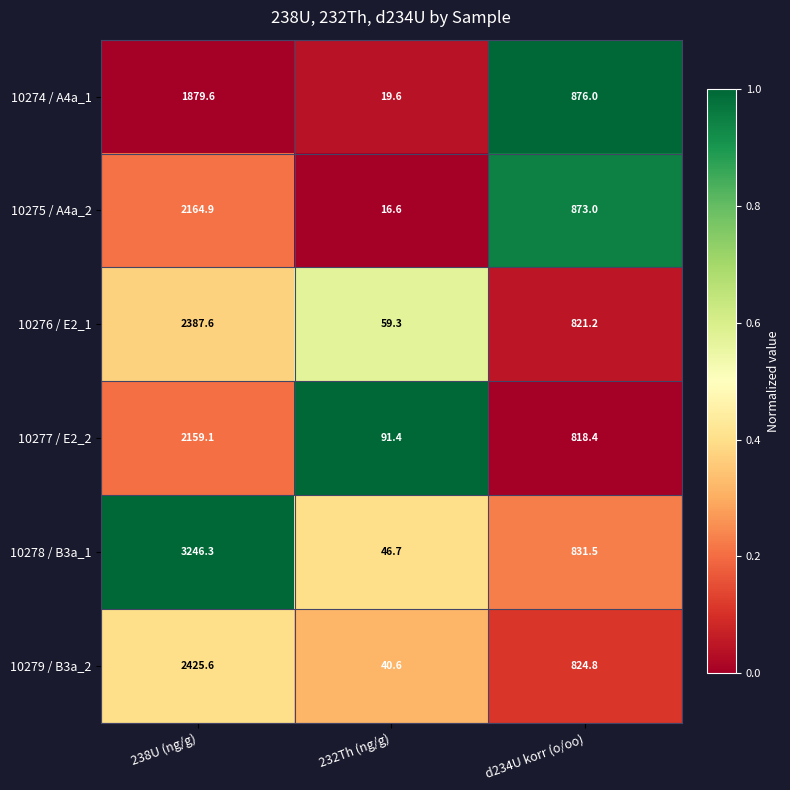

Reading left to right, list all the values displayed in this chart.

10274 / A4a_1: 1879.6	19.6	876.0
10275 / A4a_2: 2164.9	16.6	873.0
10276 / E2_1: 2387.6	59.3	821.2
10277 / E2_2: 2159.1	91.4	818.4
10278 / B3a_1: 3246.3	46.7	831.5
10279 / B3a_2: 2425.6	40.6	824.8